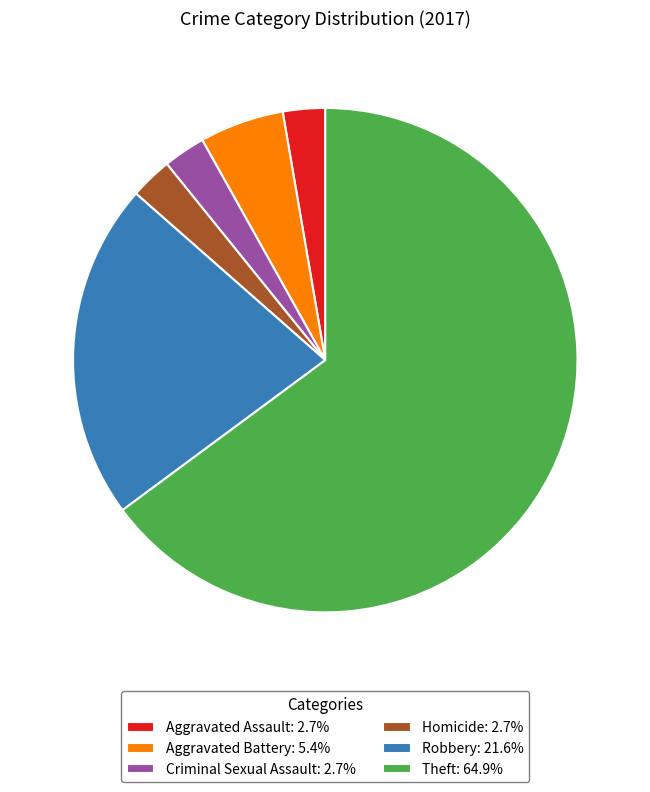

The Homicide slice represents 3% of the pie. True or false?

True